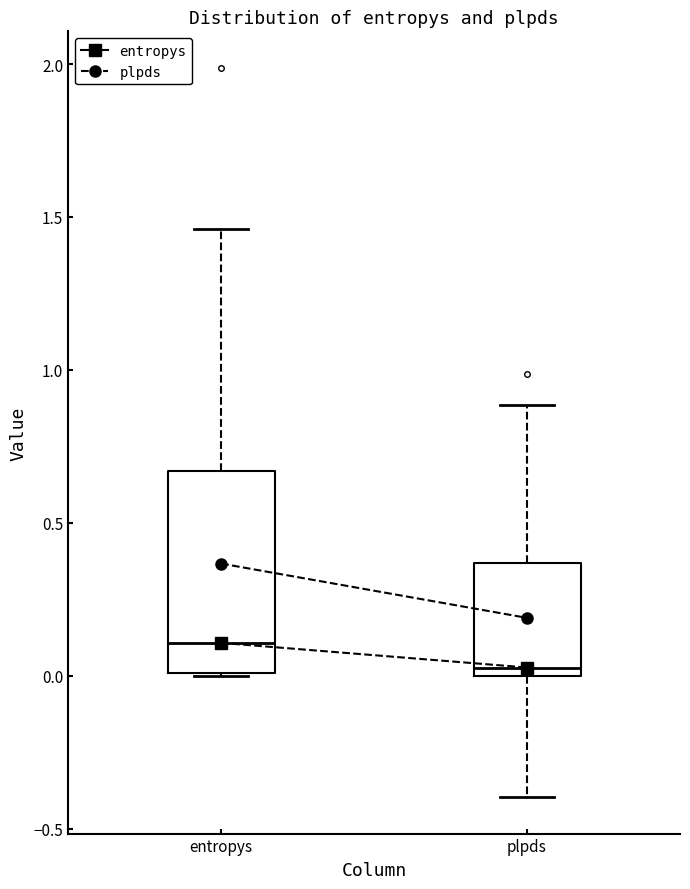

Comparing the boxes themselves (not the whiskers), which one is the tallest?

entropys